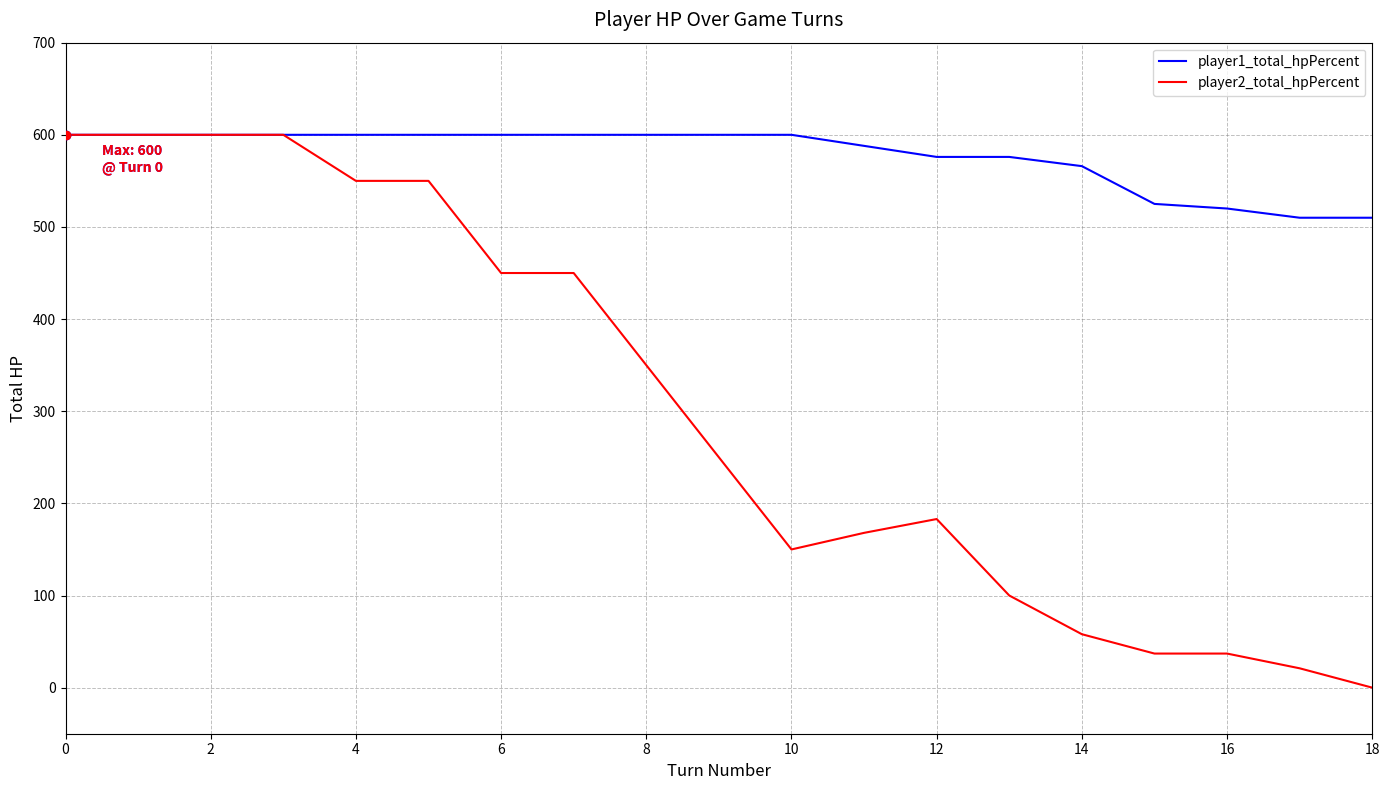

At how many categories does at least one series exceed 162?

19